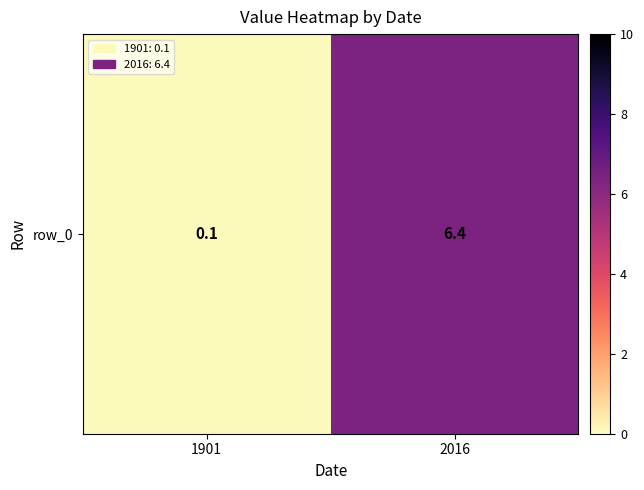

Read the value at 1901.

0.1